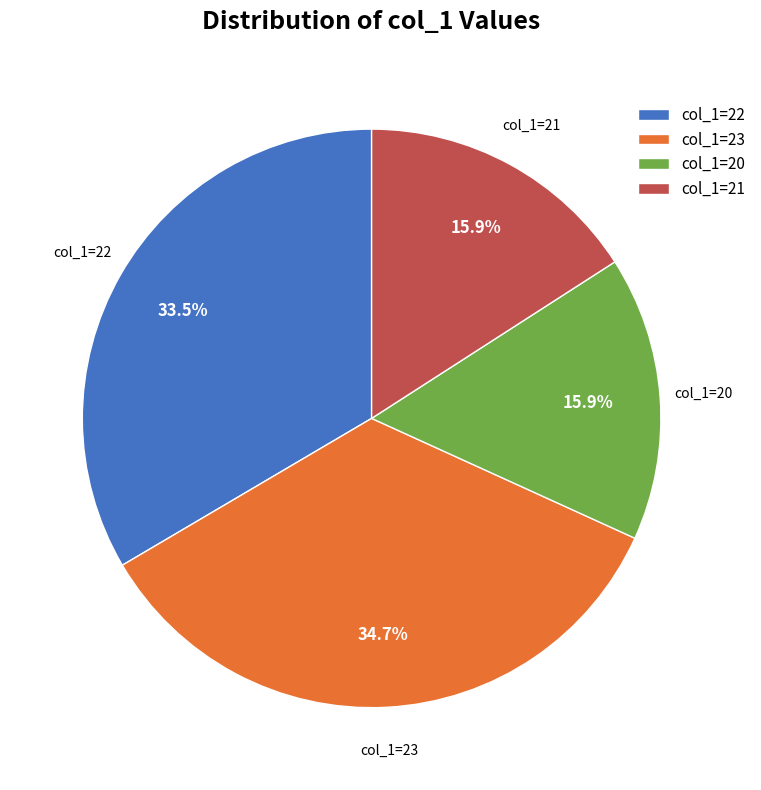

Does any single category account for the majority?

No